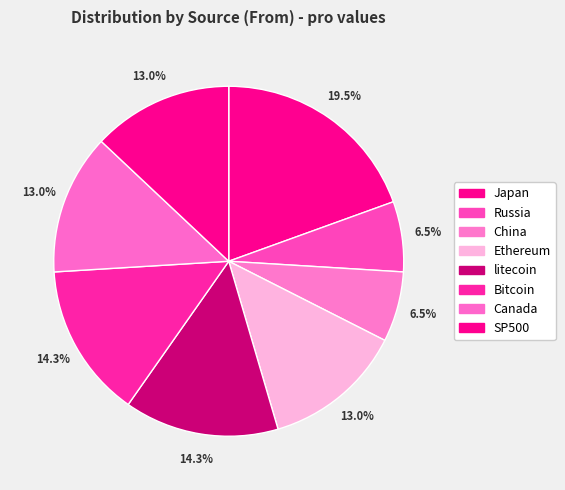

What percentage is NOT represented by Ethereum?

87.0%